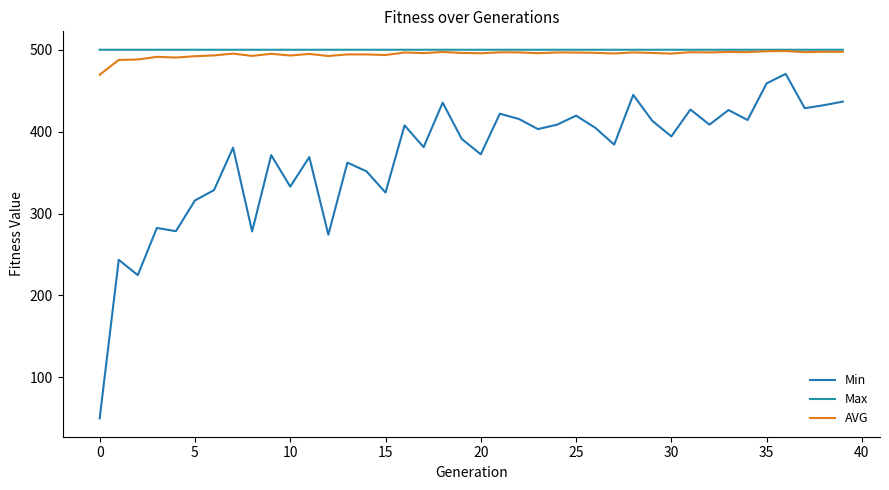

What is the difference between the second highest and minimum values in the Min series?

408.9